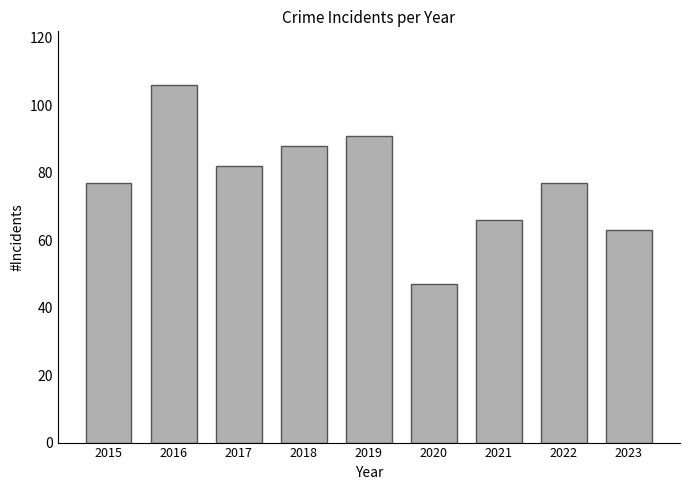

Reading left to right, what are all the values shown in this chart?

2015=77	2016=106	2017=82	2018=88	2019=91	2020=47	2021=66	2022=77	2023=63